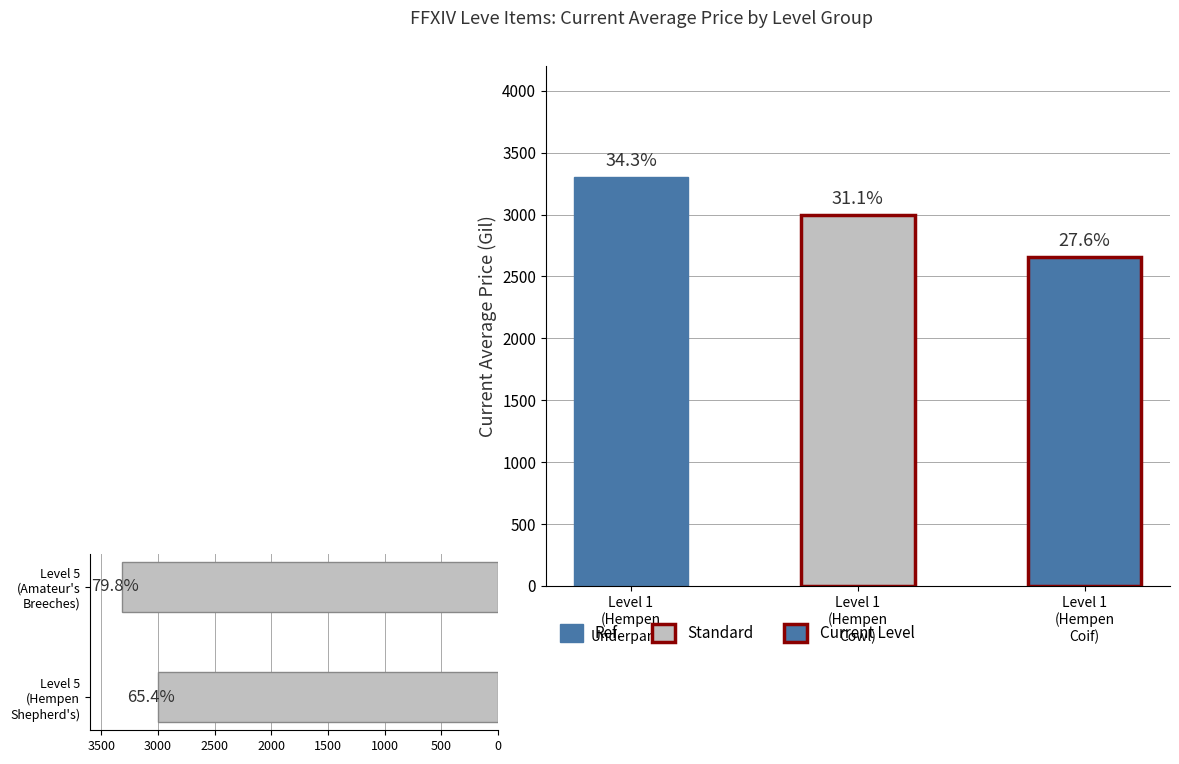

How many values are between 3001 and 3315?

2